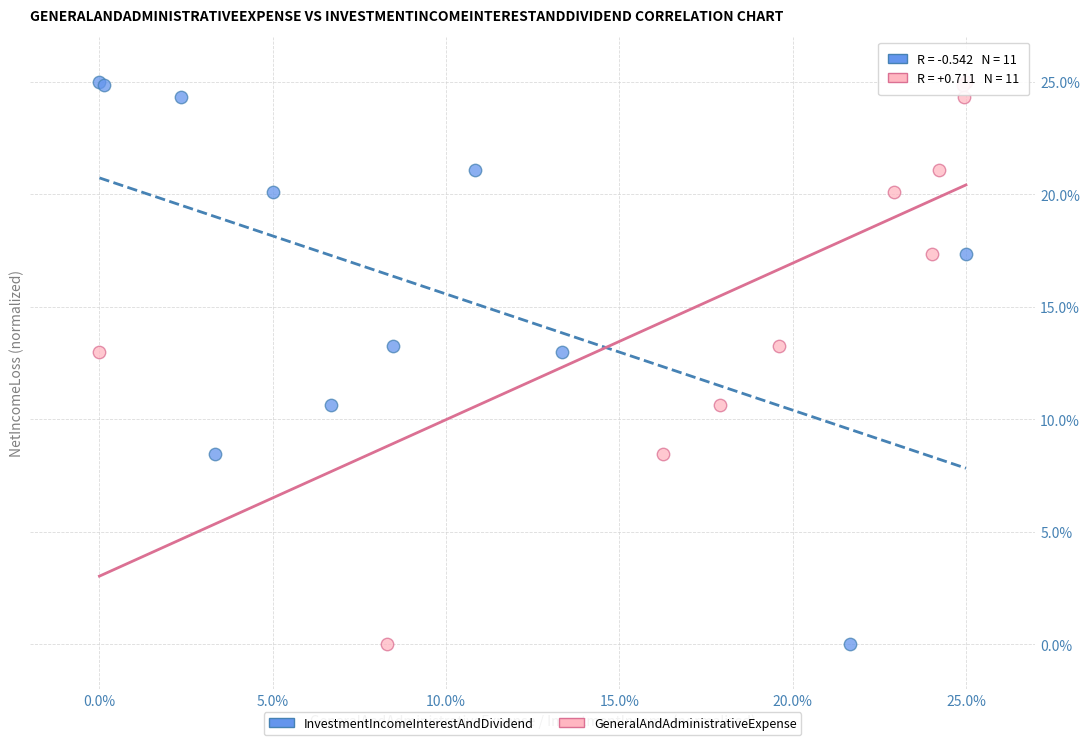

What are all the series names shown in the legend?

InvestmentIncomeInterestAndDividend, GeneralAndAdministrativeExpense